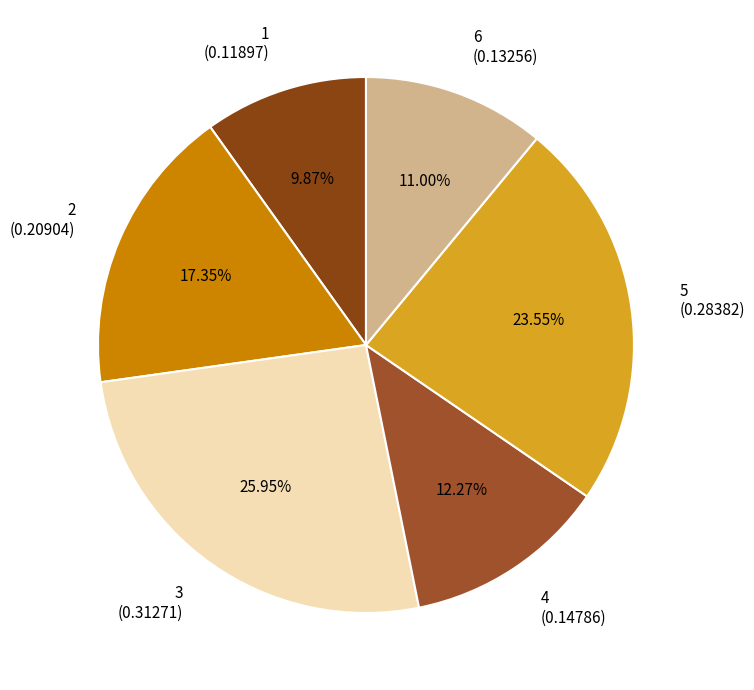

Does 5 account for over 50% of the chart?

No